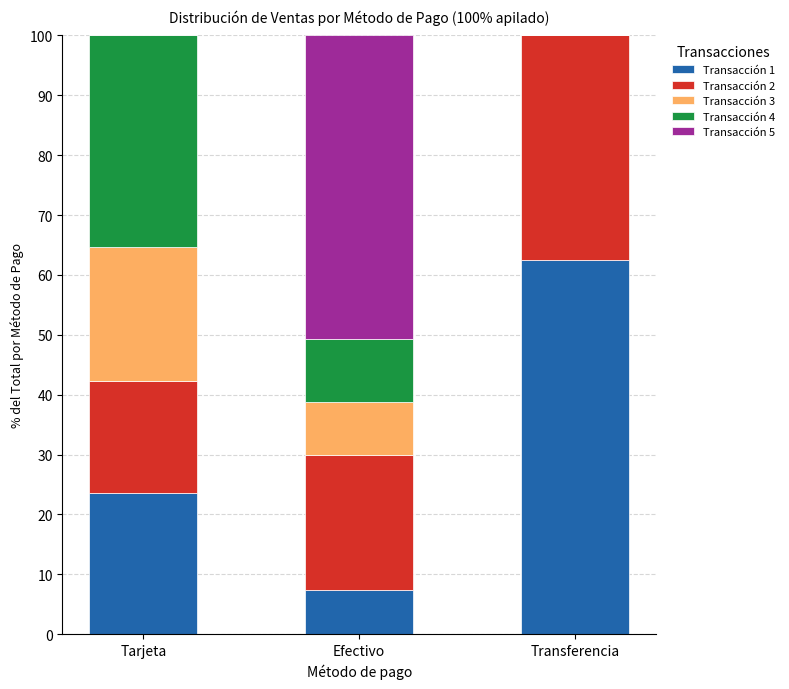

What is the total value across all series at Efectivo?

100.0